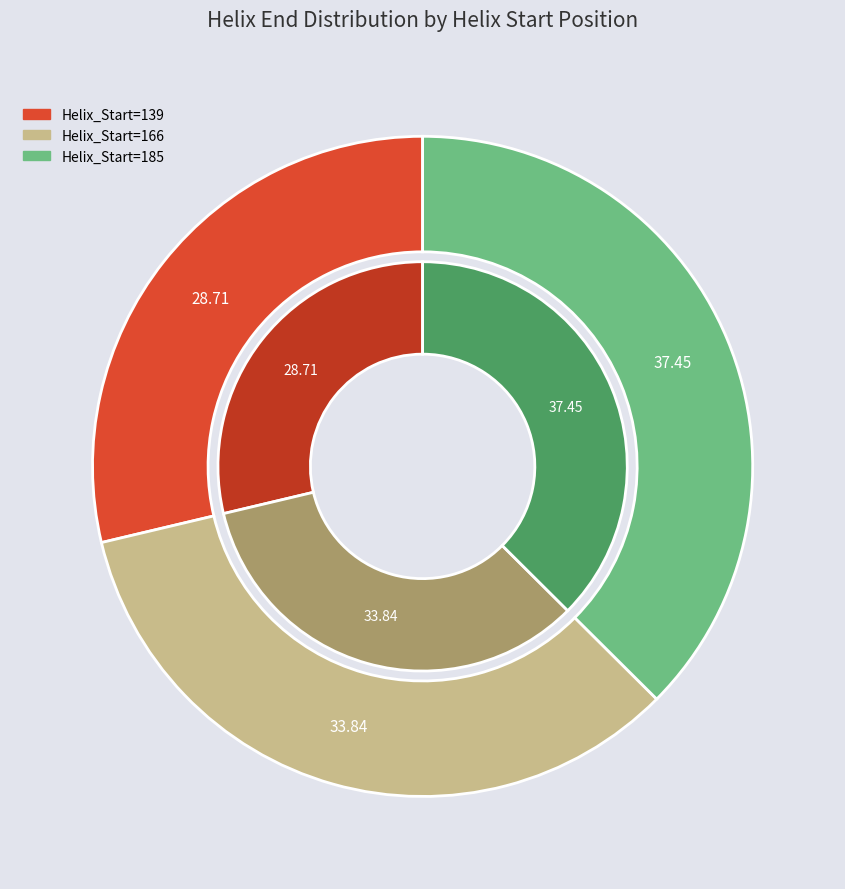

The 139 slice represents 29% of the pie. True or false?

True